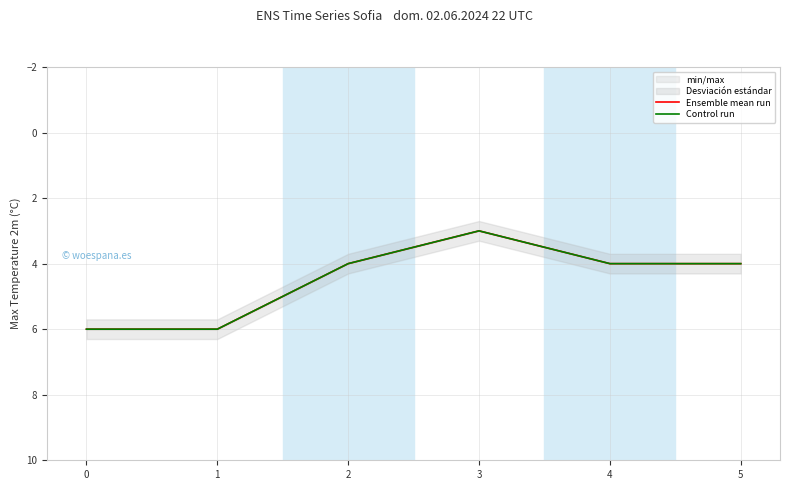

Reading left to right, transcribe all the data shown in this chart.

Ensemble mean run: 0=6	1=6	2=4	3=3	4=4	5=4
Control run: 0=6	1=6	2=4	3=3	4=4	5=4